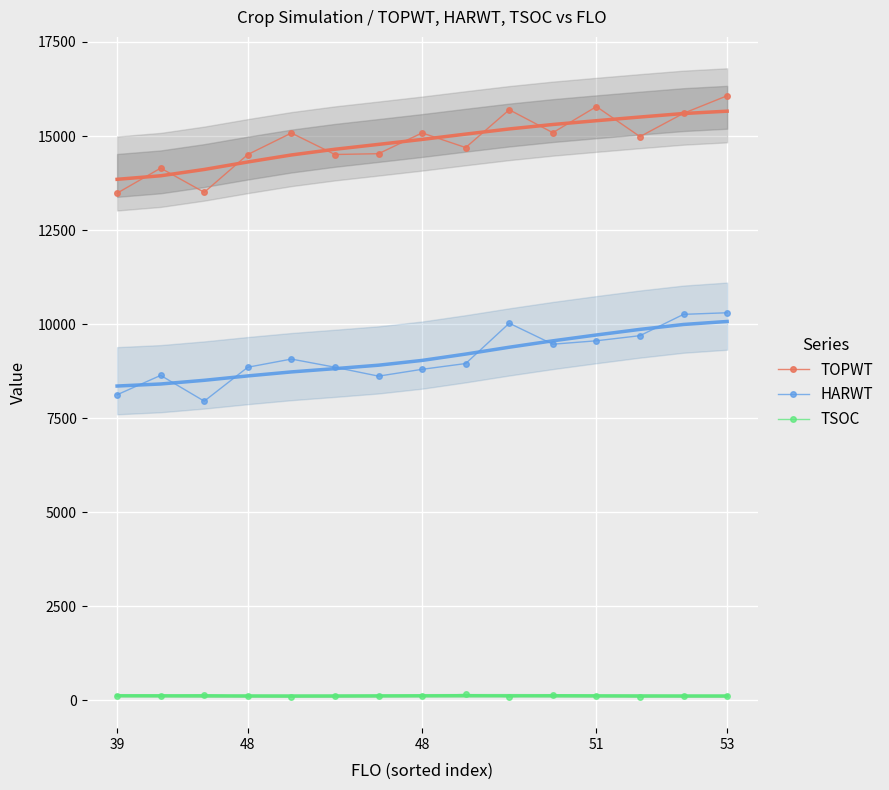

Which series has the largest total across all categories?

TOPWT